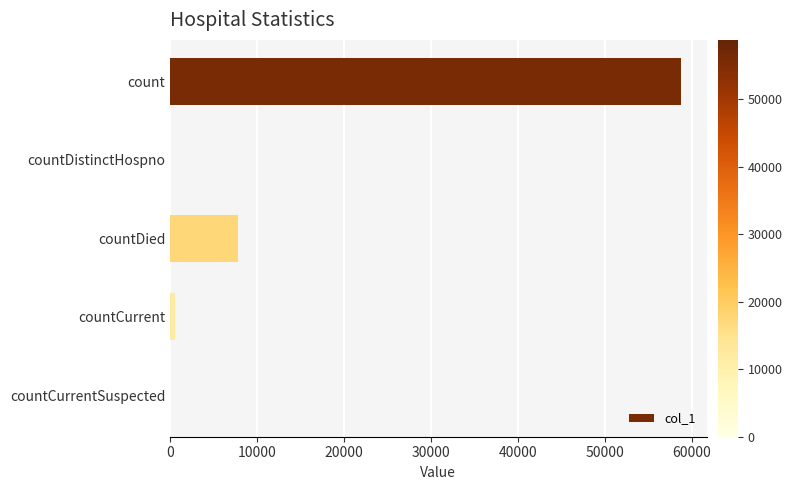

The chart shows a value of 0 at countDistinctHospno. True or false?

True